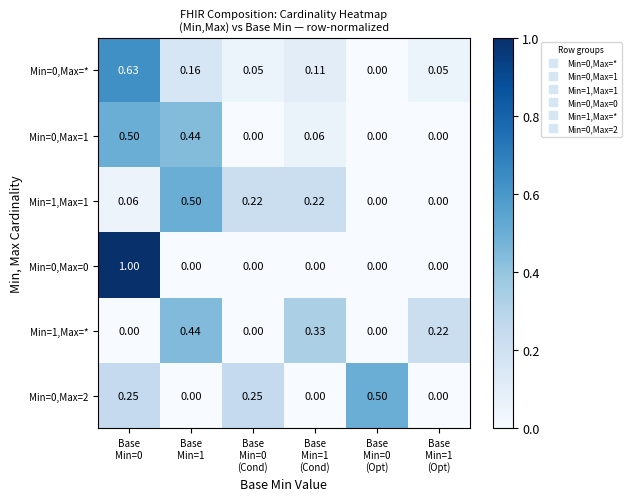

Between Base
Min=1 and Base
Min=0
(Cond), which is larger?

Base
Min=1